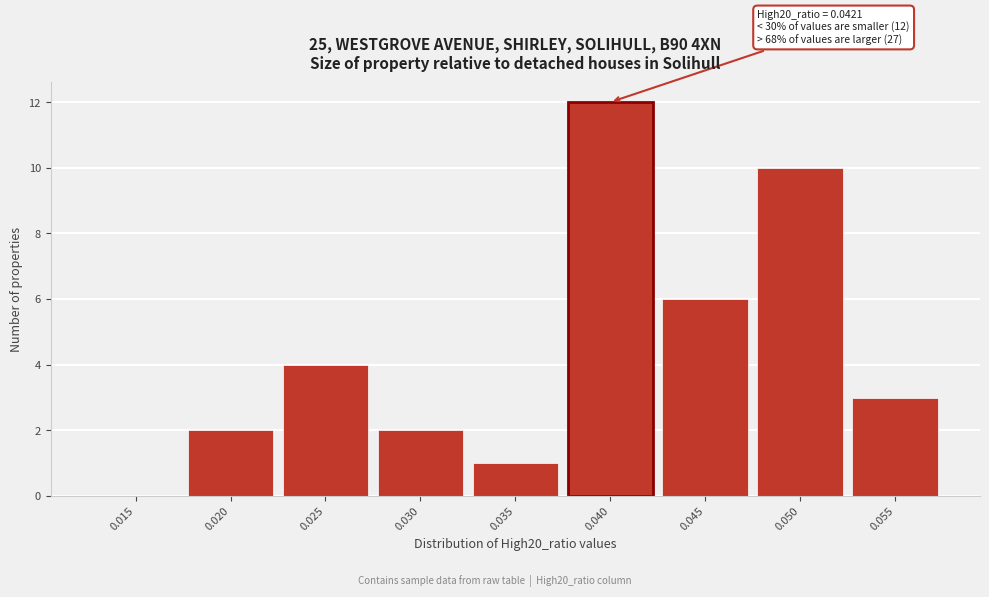

Reading left to right, what are all the values shown in this chart?

0.015=0	0.020=2	0.025=4	0.030=2	0.035=1	0.040=12	0.045=6	0.050=10	0.055=3